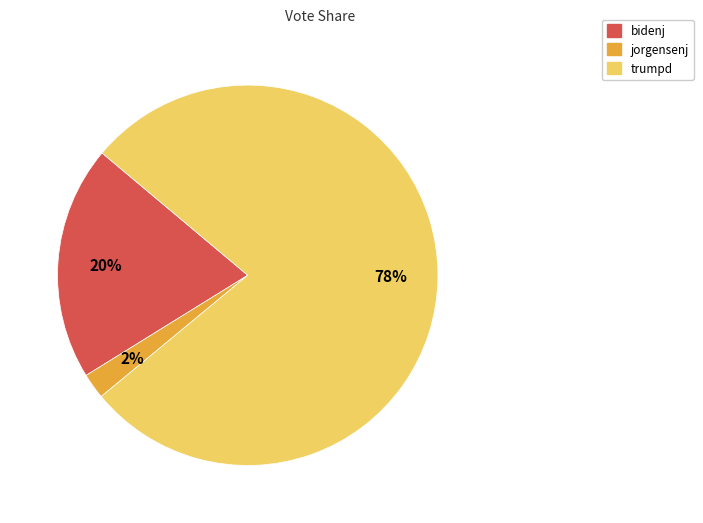

To the nearest percent, what is the difference between the largest and smallest slice percentages?

76%